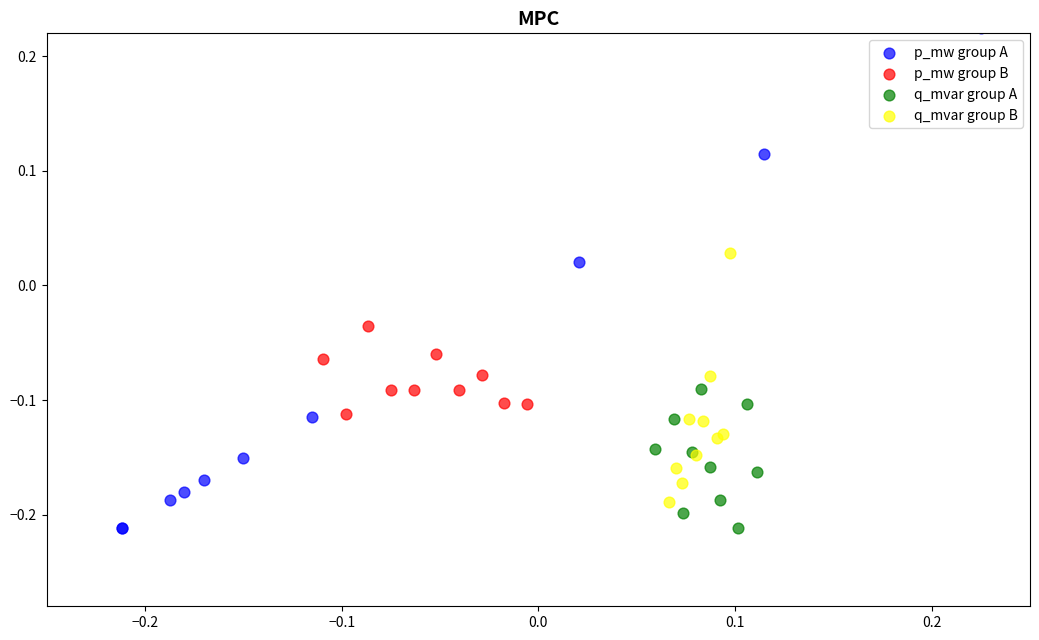

Which series has the largest Y range (max minus min)?

p_mw group A